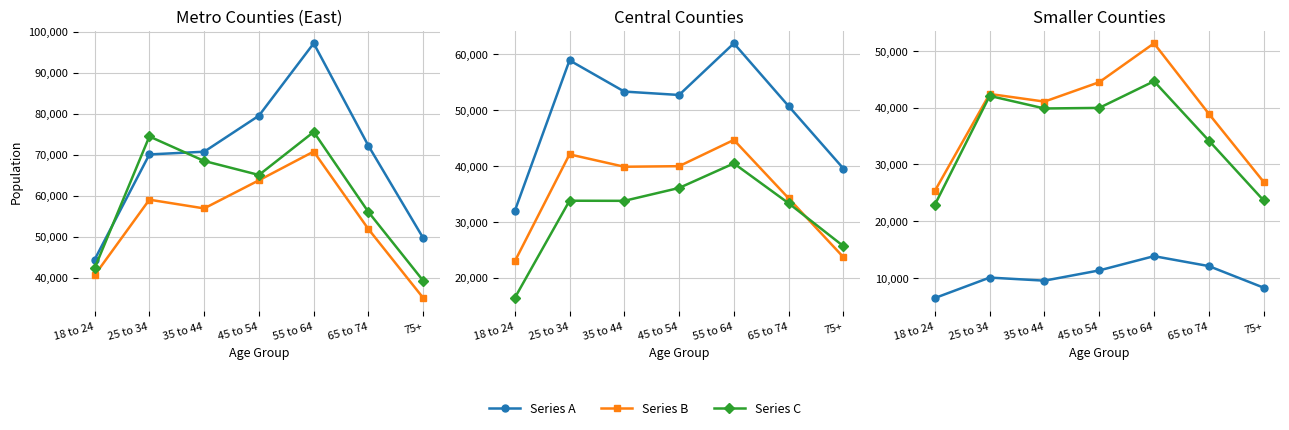

How many interior local peaks does the Series A series have?

2